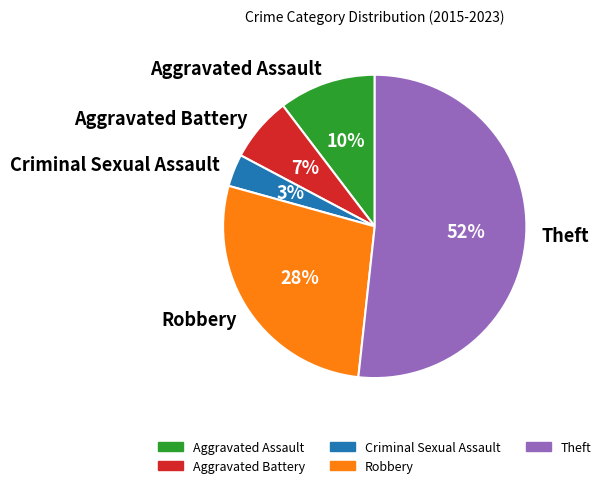

The Theft slice represents 44% of the pie. True or false?

False